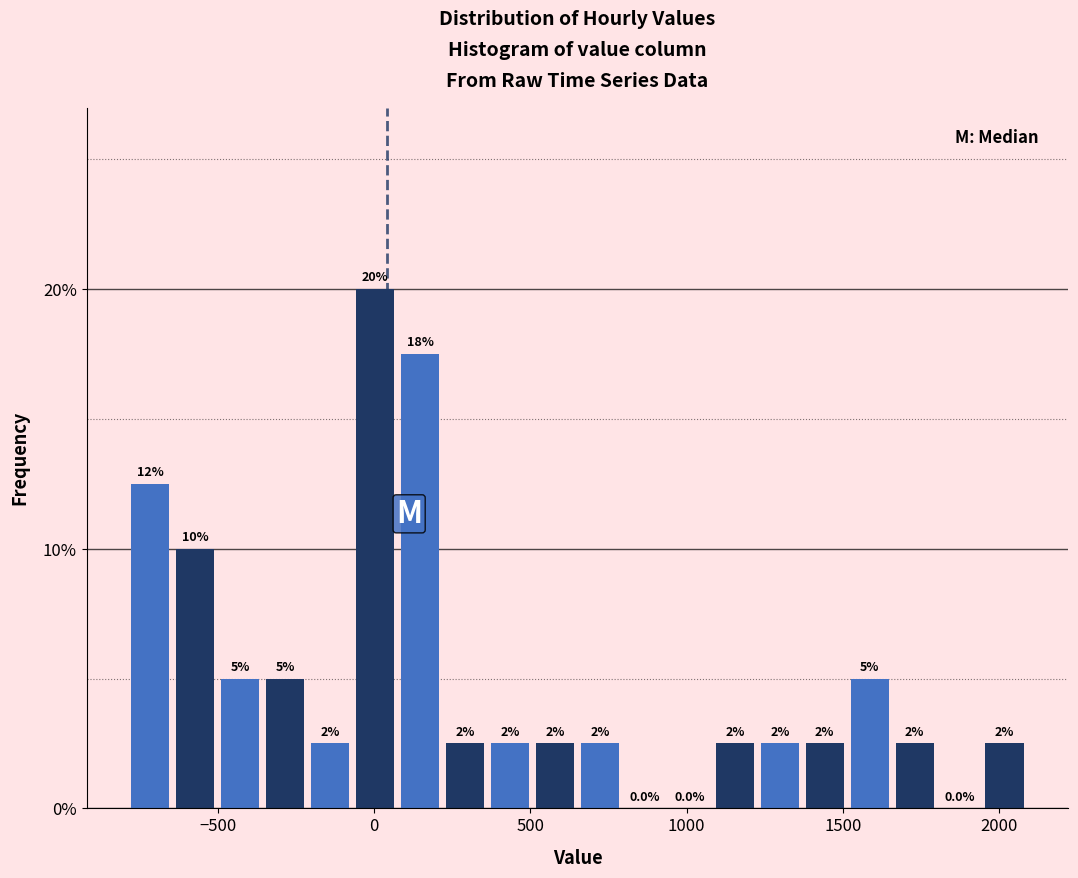

Around what value on the x-axis is the tallest bar? Give the approximate position of its centre, as read against the axis.

0